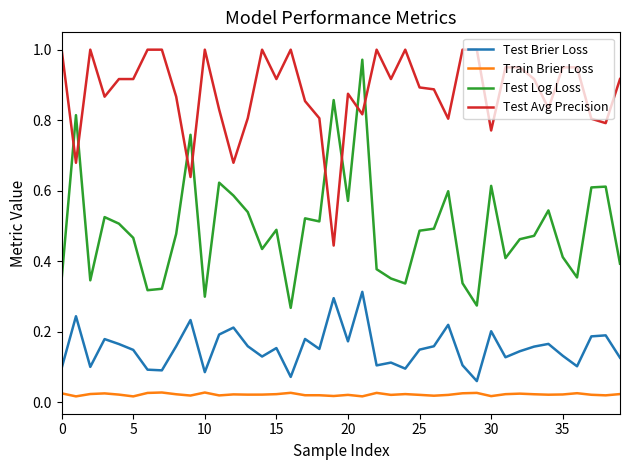

True or false: Test Avg Precision and Test Brier Loss intersect in this chart.

False